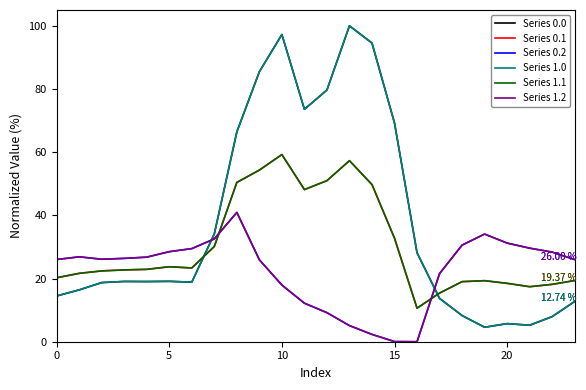

In Series 0.0, how many points are higher than both neighbors (excluding endpoints)?

5